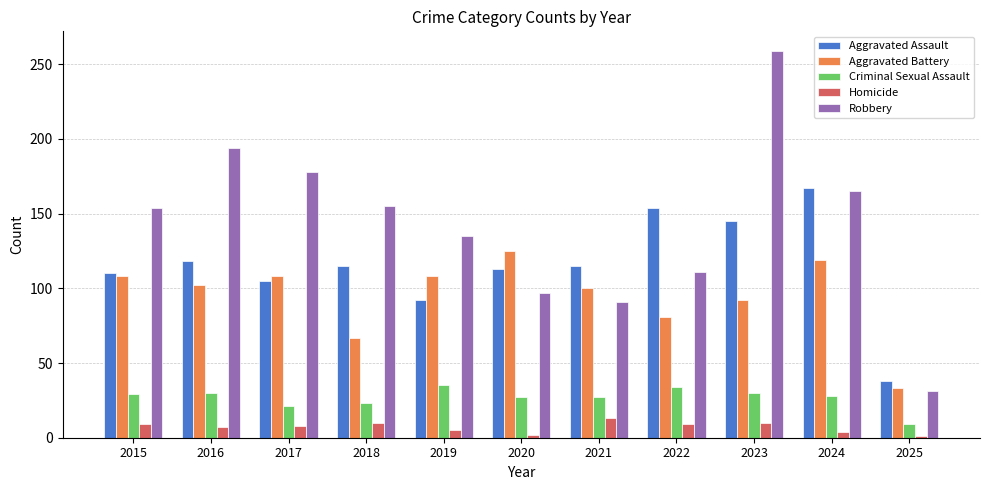

What is the average value of the Robbery series?

143